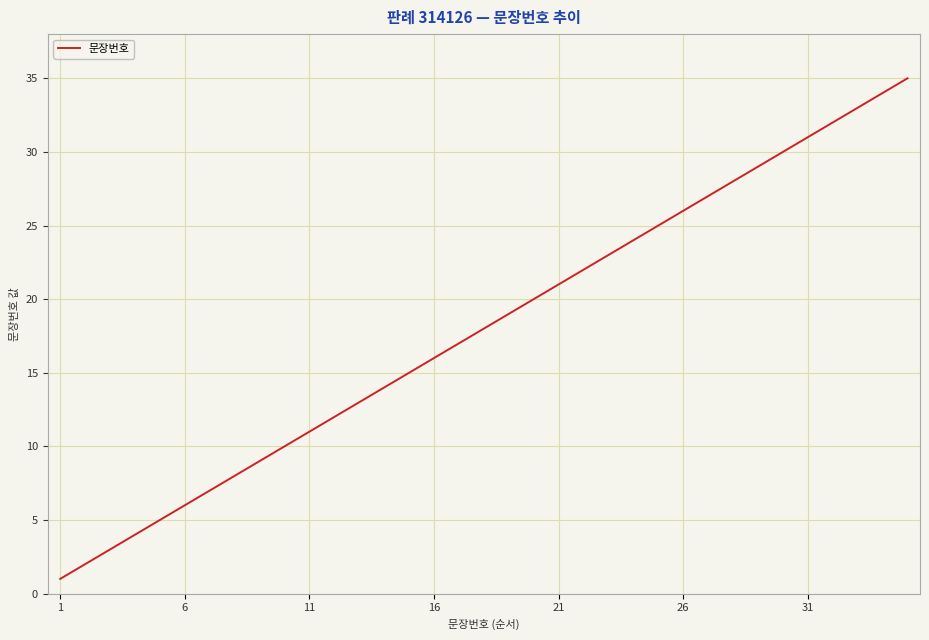

What is the difference between the maximum and minimum values?

34